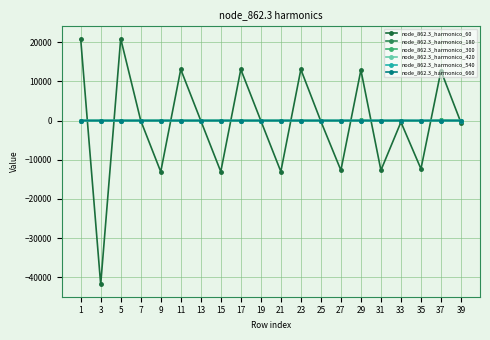

What is the value of the node_862.3_harmonico_420 point at the 10th from the left?

0.1